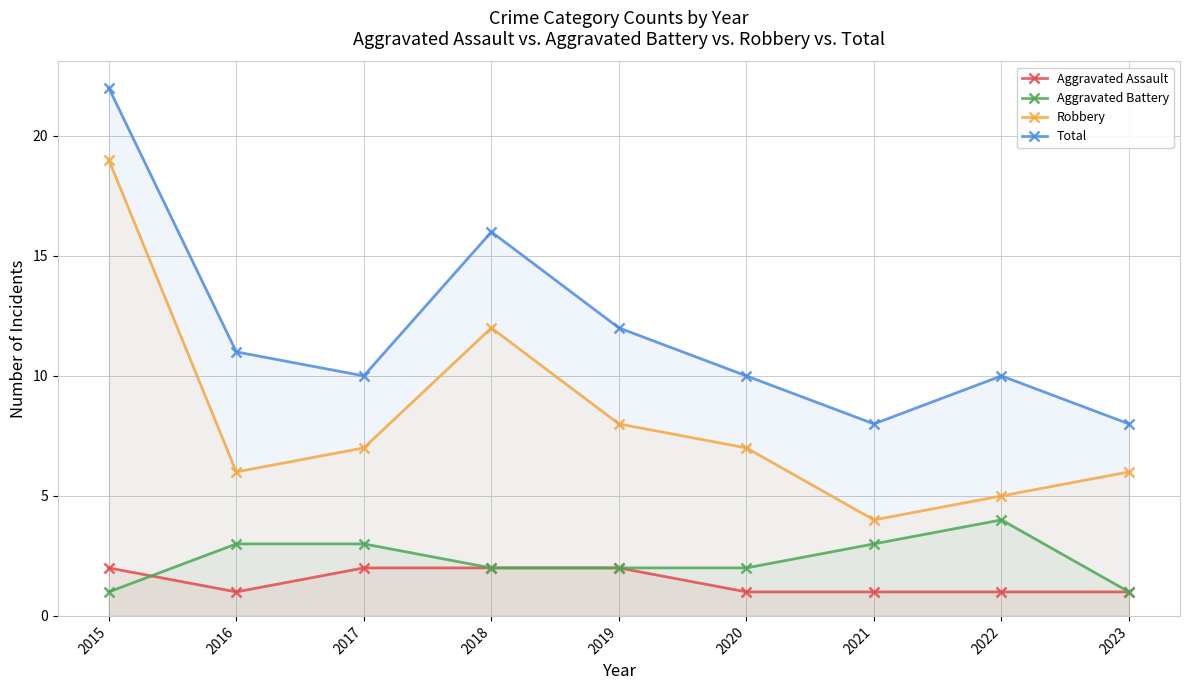

Is it true that Aggravated Battery equals 3 at 2017?

True